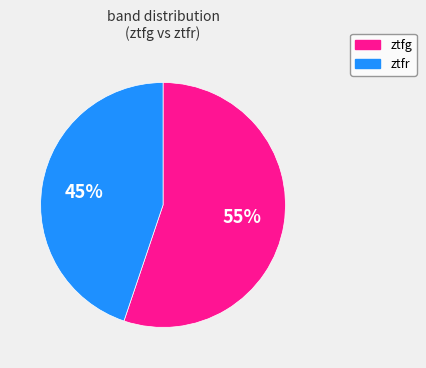

What percentage is the ztfg slice, to the nearest percent?

55%